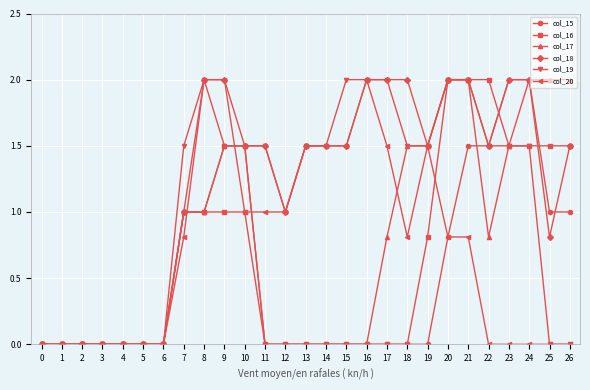

Which series changed the most between 12 and 19?

col_17